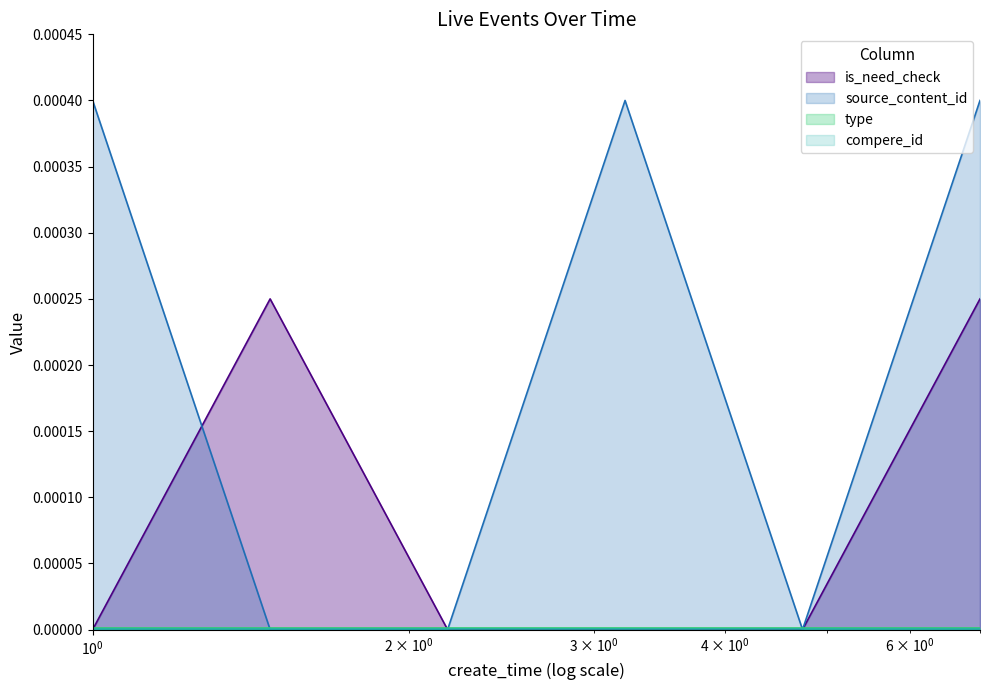

Which series has the largest total across all categories?

source_content_id